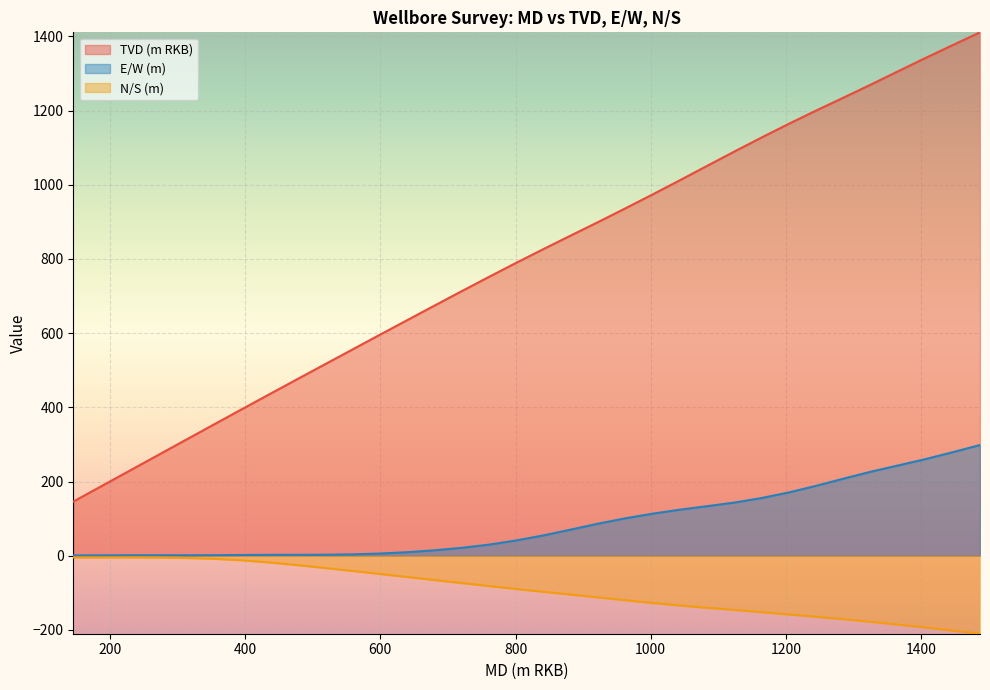

Count the number of categories in the chart.

40